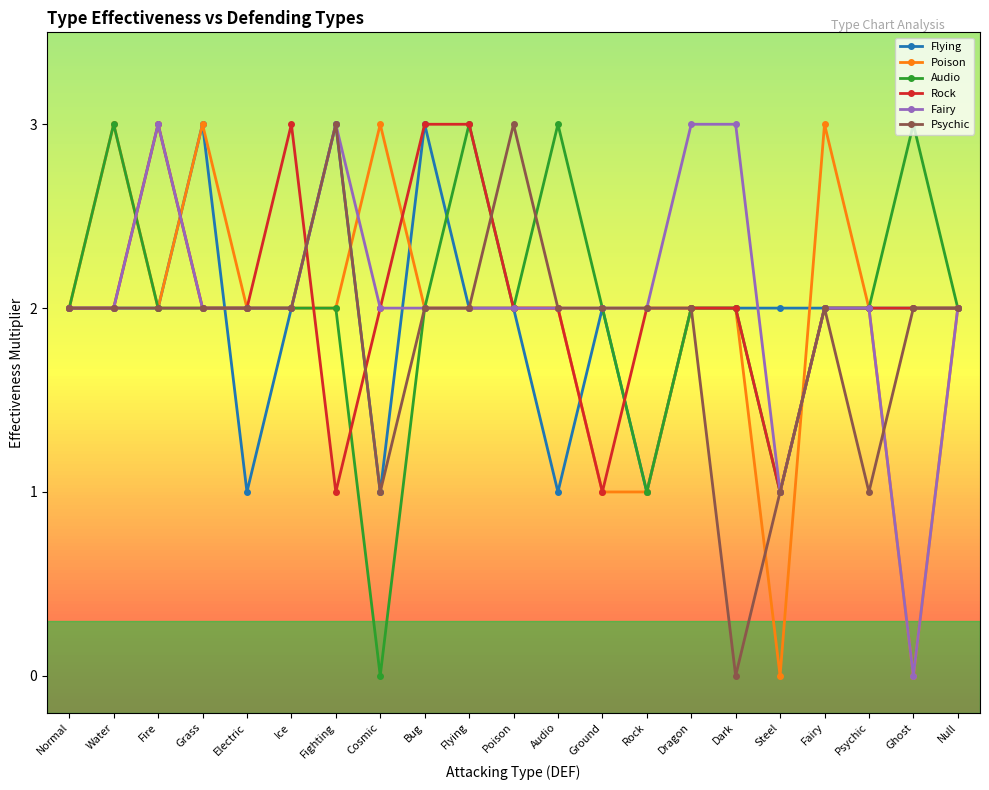

What is the total value across all series at Null?

12